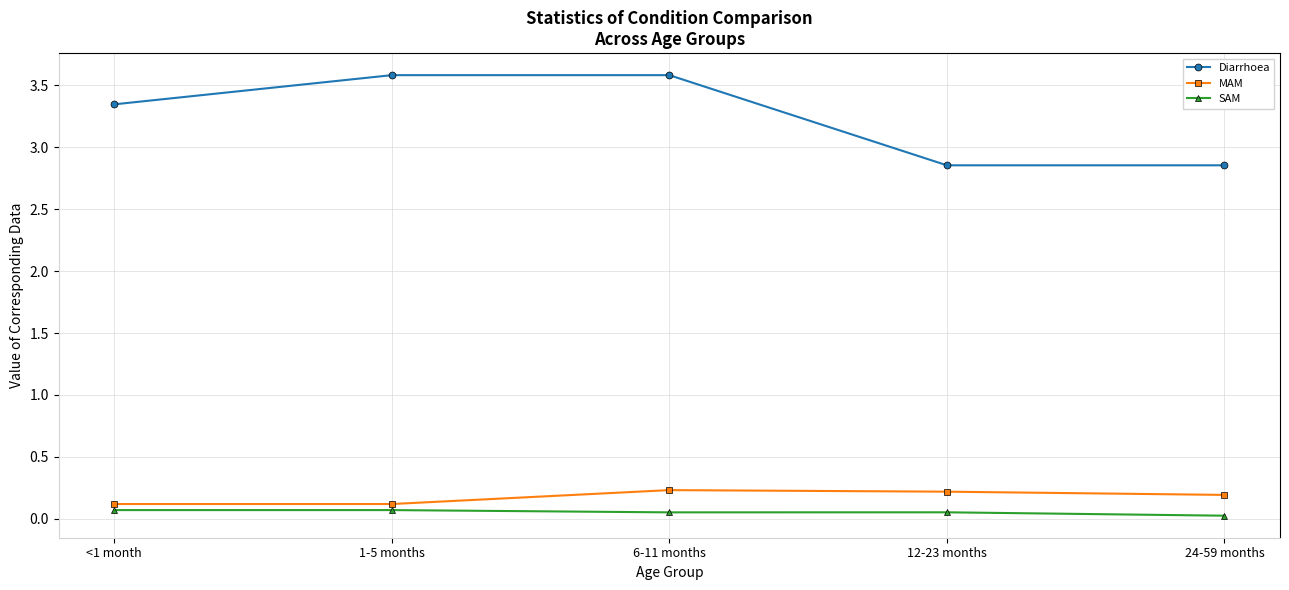

Is it true that MAM equals 0.4 at 6-11 months?

False